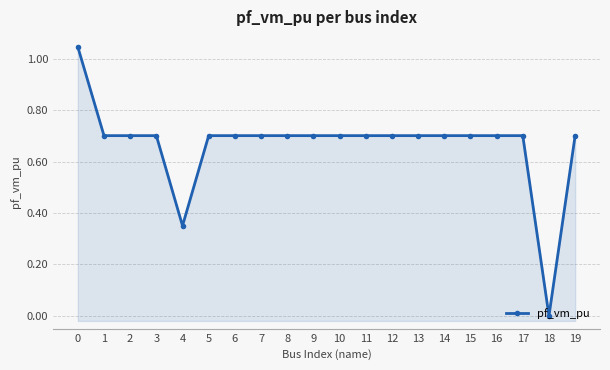

Where is the data nearest to the value 0?

18